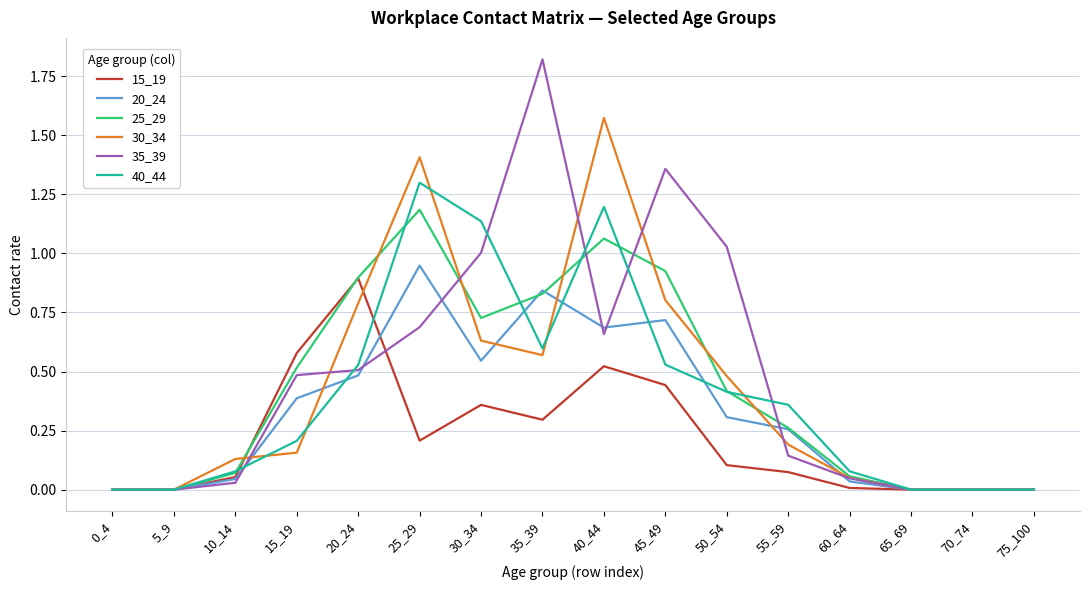

What is the difference between the highest and lowest values at 25_29?

1.2